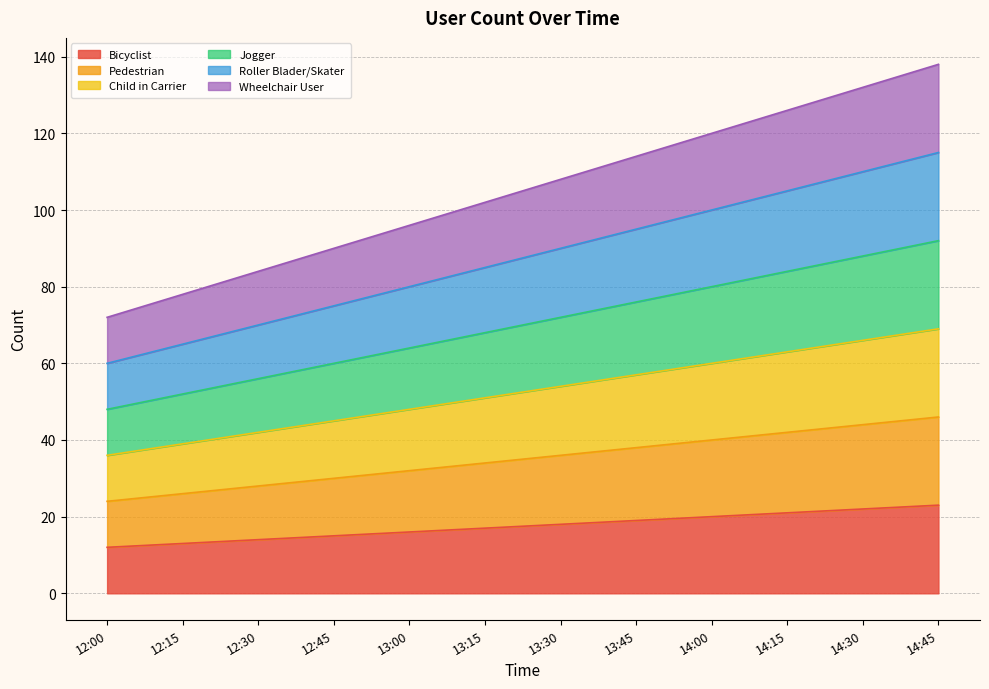

What is the label of the 3rd point from the right?

14:15